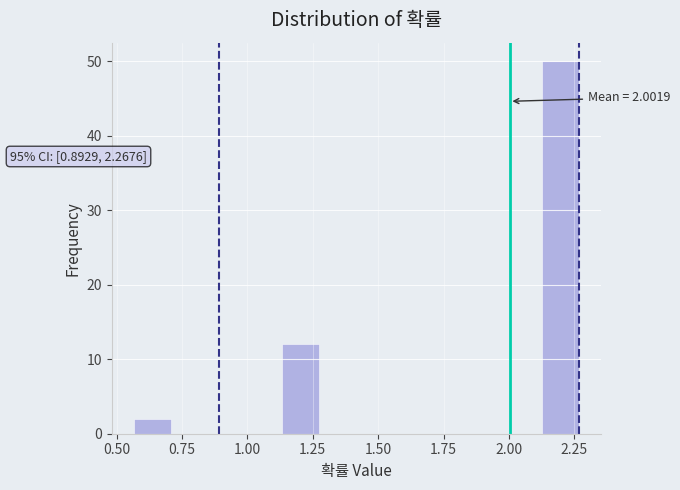

Around what value on the x-axis is the tallest bar? Give the approximate position of its centre, as read against the axis.

2.20